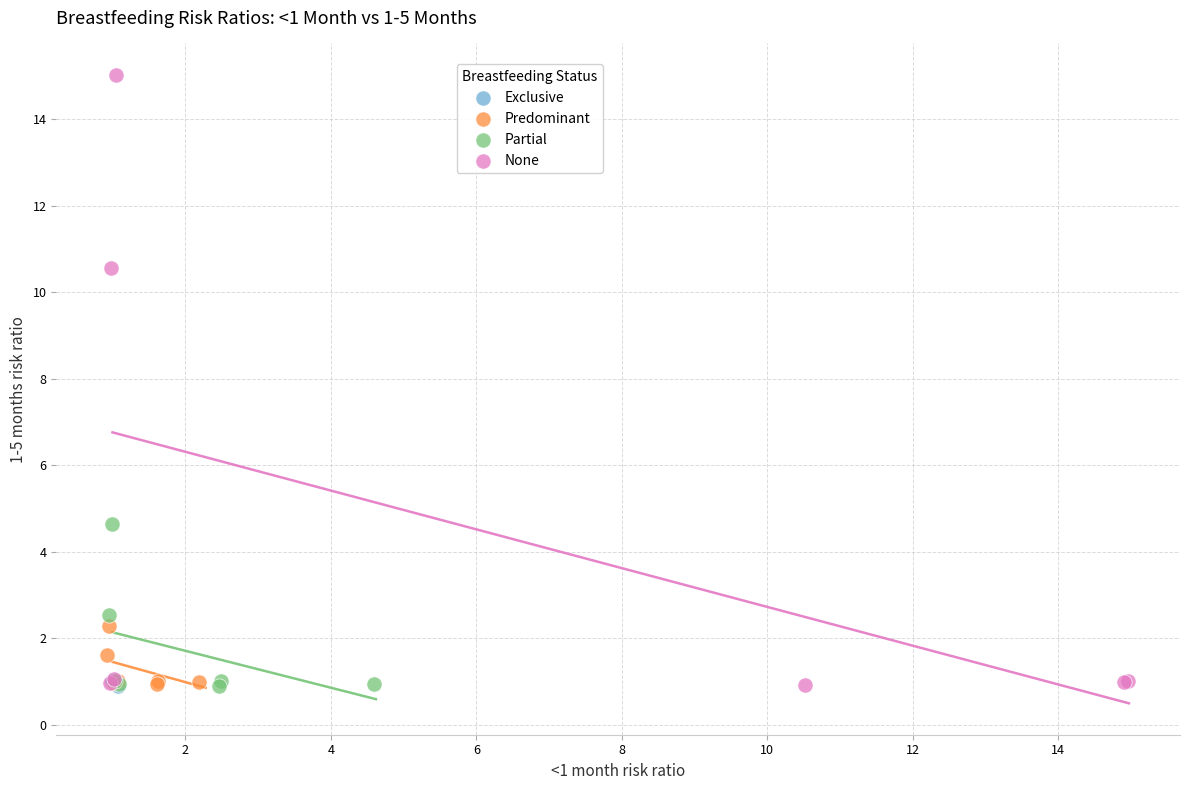

Which series has the largest Y range (max minus min)?

None